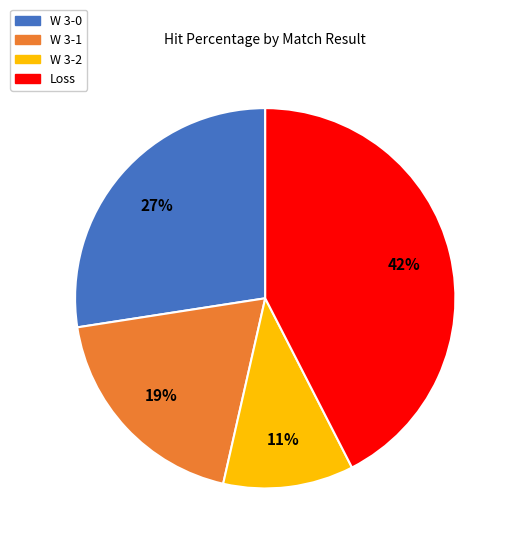

Is there any slice that represents more than half of the pie?

No